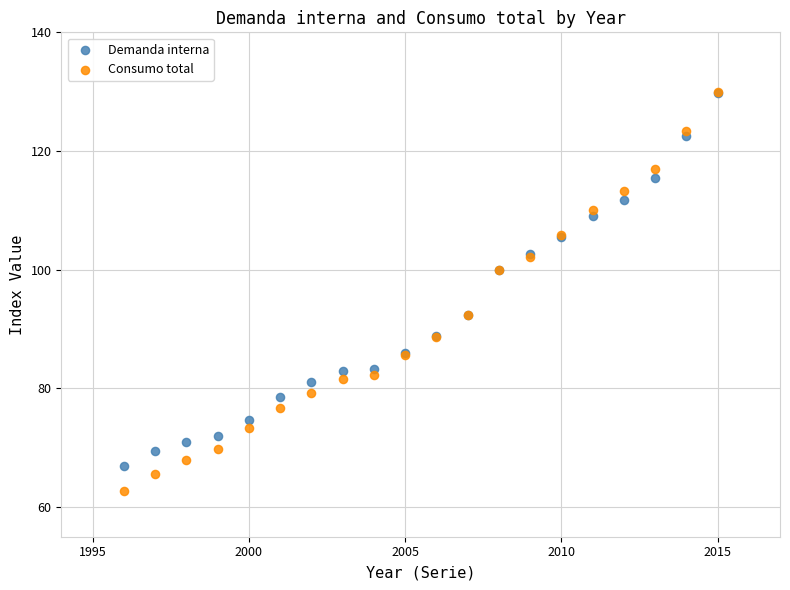

What are all the series names shown in the legend?

Demanda interna, Consumo total